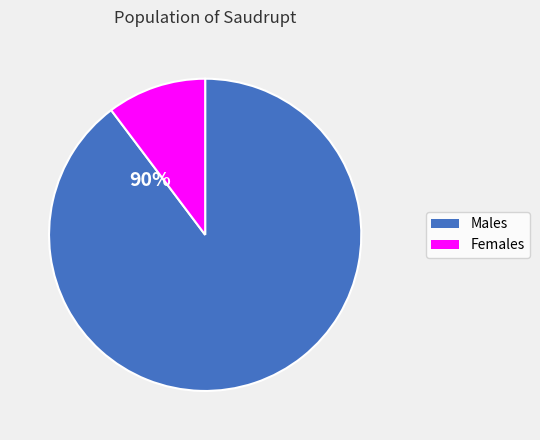

What is the total percentage of 0 and 1?

100.0%